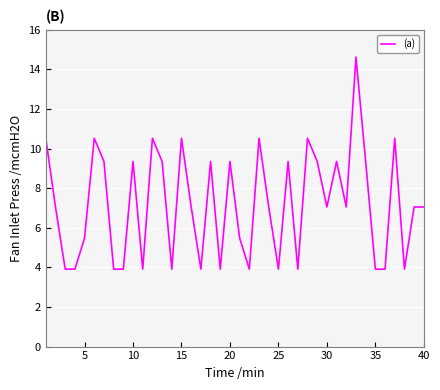

How many lines are shown in the chart?

1